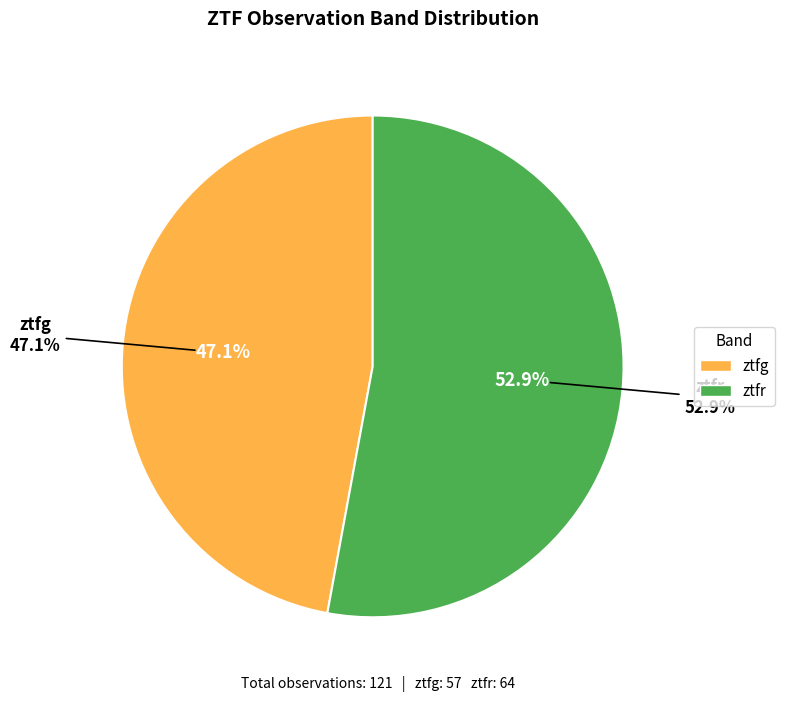

Approximately how many times larger is the value at ztfg compared to ztfr?

0.9